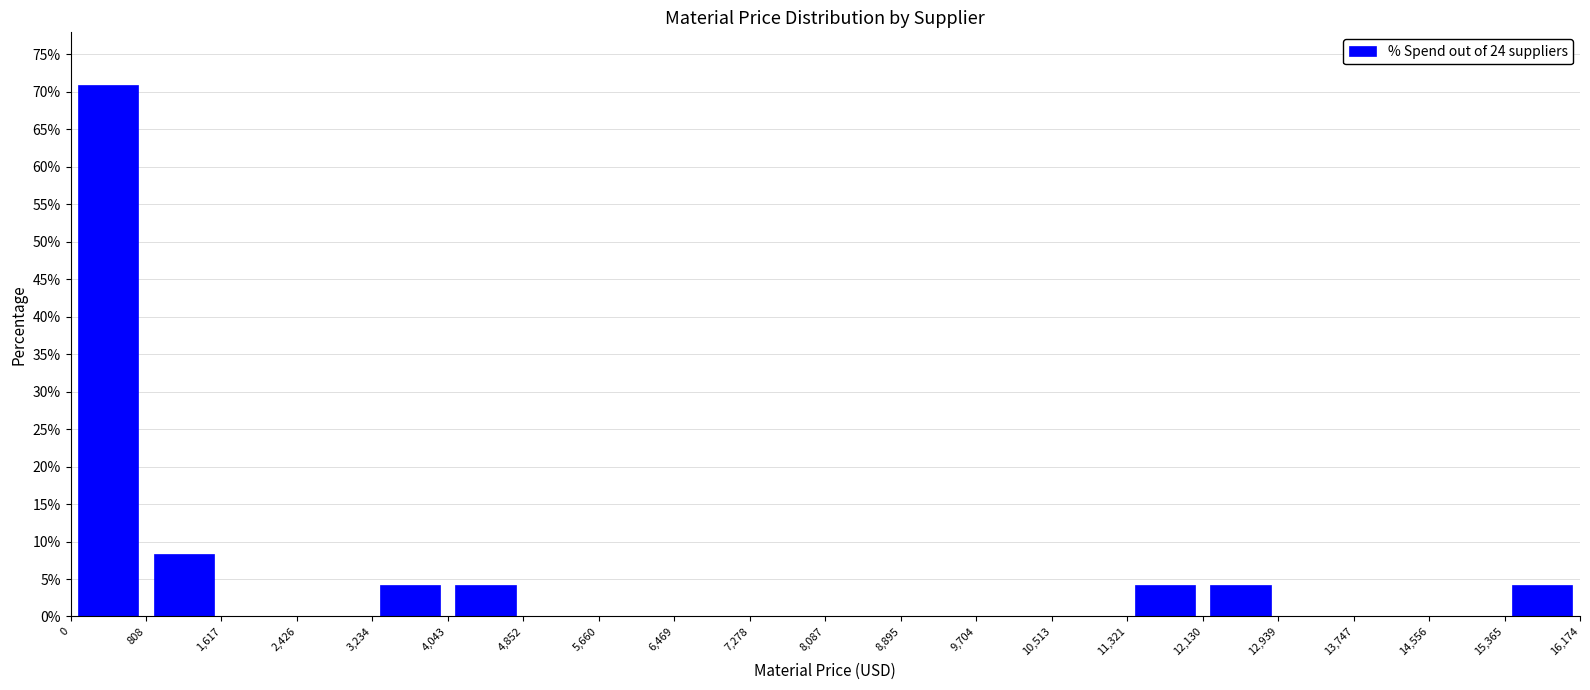

Reading left to right, list every bar in this chart as the range it spans on the x-axis followed by its height. The values are not printed on the chart, so give them approximately, as read against the axis.

0 to 808: 71.0
808 to 1,617: 8.5
1,617 to 2,426: 0
2,426 to 3,234: 0
3,234 to 4,043: 4.0
4,043 to 4,852: 4.0
4,852 to 5,660: 0
5,660 to 6,469: 0
6,469 to 7,278: 0
7,278 to 8,087: 0
8,087 to 8,895: 0
8,895 to 9,704: 0
9,704 to 10,513: 0
10,513 to 11,321: 0
11,321 to 12,130: 4.0
12,130 to 12,939: 4.0
12,939 to 13,747: 0
13,747 to 14,556: 0
14,556 to 15,365: 0
15,365 to 16,174: 4.0